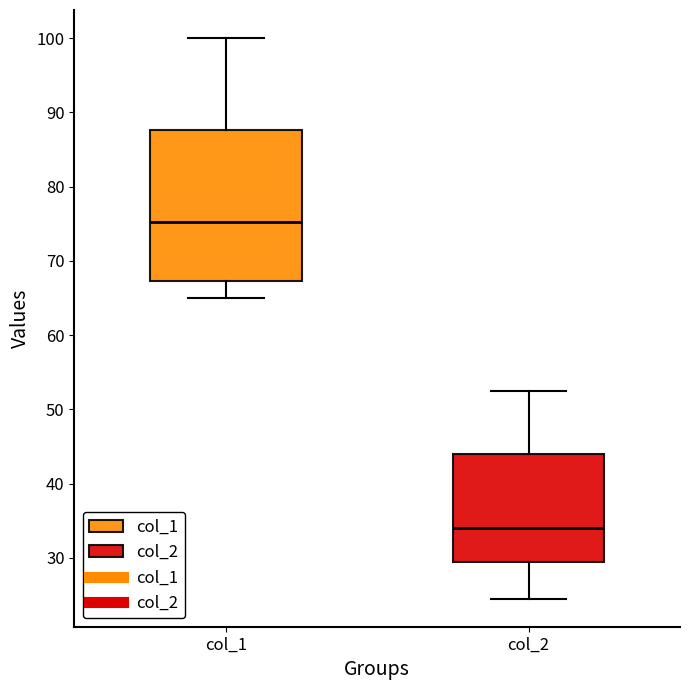

Comparing the boxes themselves (not the whiskers), which one is the tallest?

col_1